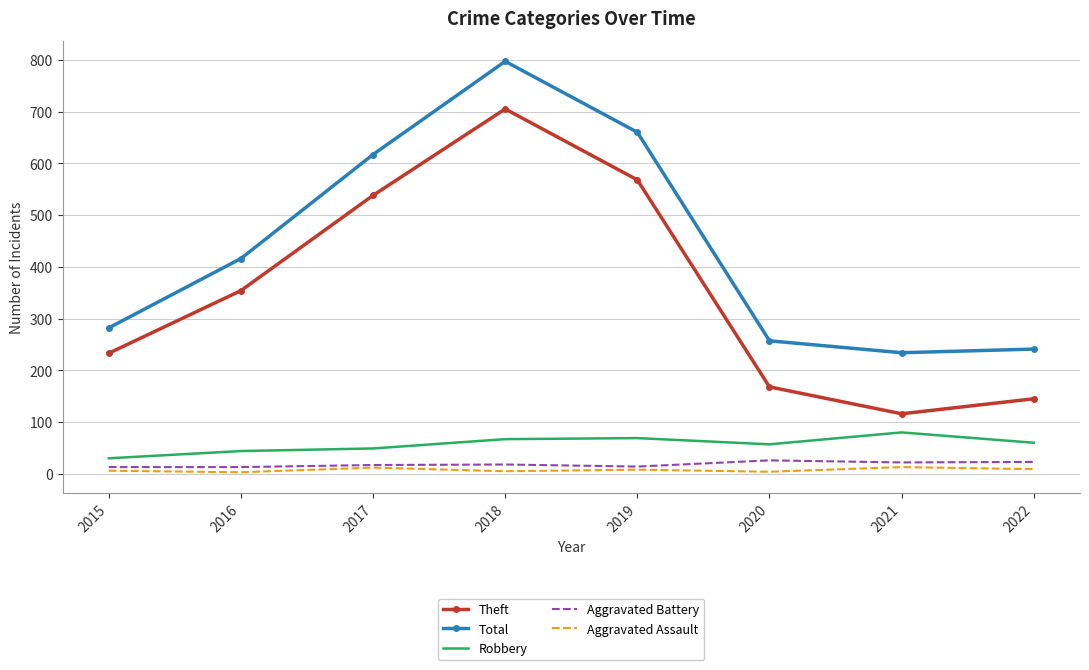

The Theft series shows 264 at 2020. True or false?

False